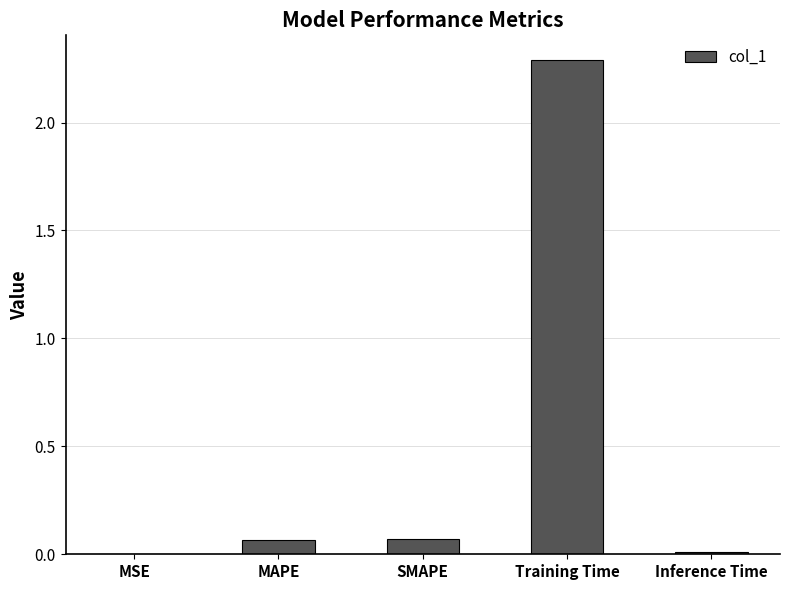

What is the average value?

0.5